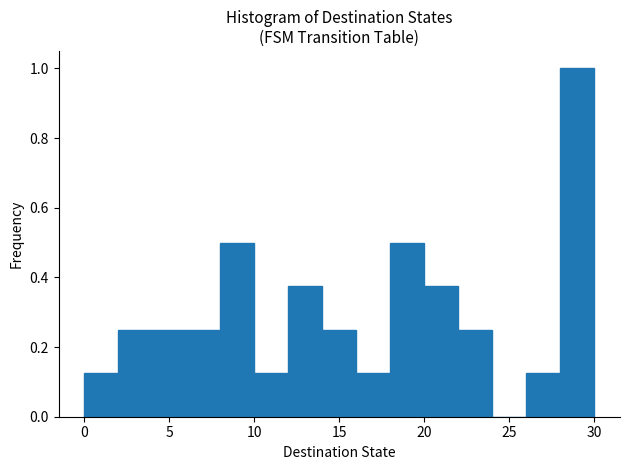

Reading left to right, transcribe this chart: for each bar, give the range it covers on the x-axis and its height. The values are not printed on the chart, so give them approximately, as read against the axis.

0 to 2: 0.12
2 to 4: 0.26
4 to 6: 0.26
6 to 8: 0.26
8 to 10: 0.50
10 to 12: 0.12
12 to 14: 0.38
14 to 16: 0.26
16 to 18: 0.12
18 to 20: 0.50
20 to 22: 0.38
22 to 24: 0.26
24 to 26: 0
26 to 28: 0.12
28 to 30: 1.00